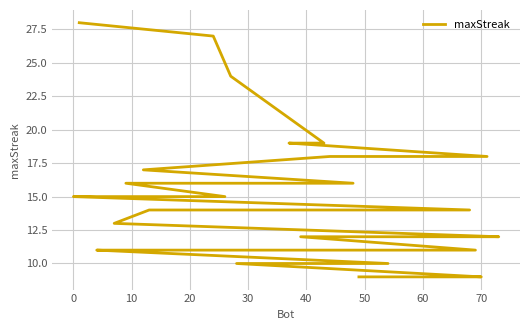

Does the chart have visible grid lines?

Yes